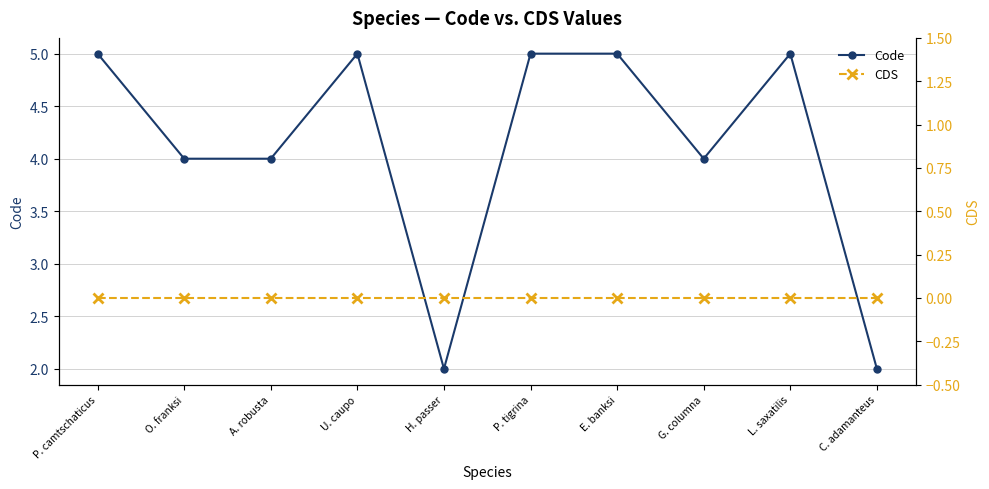

What position from the left is E. banksi?

7